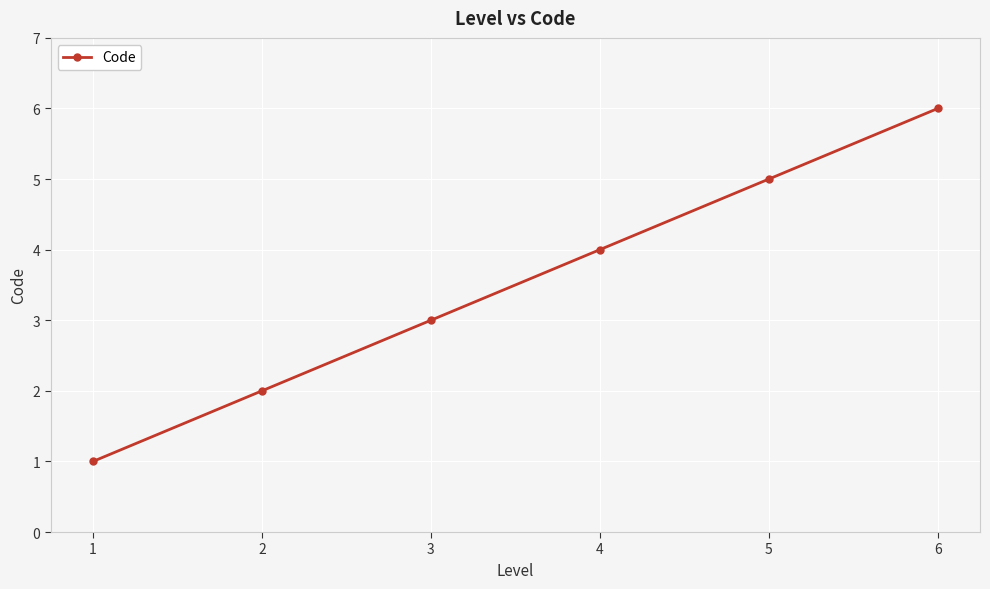

Is it true that the value at 4 is 4?

True